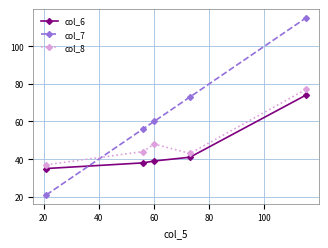

How many lines are shown in the chart?

3